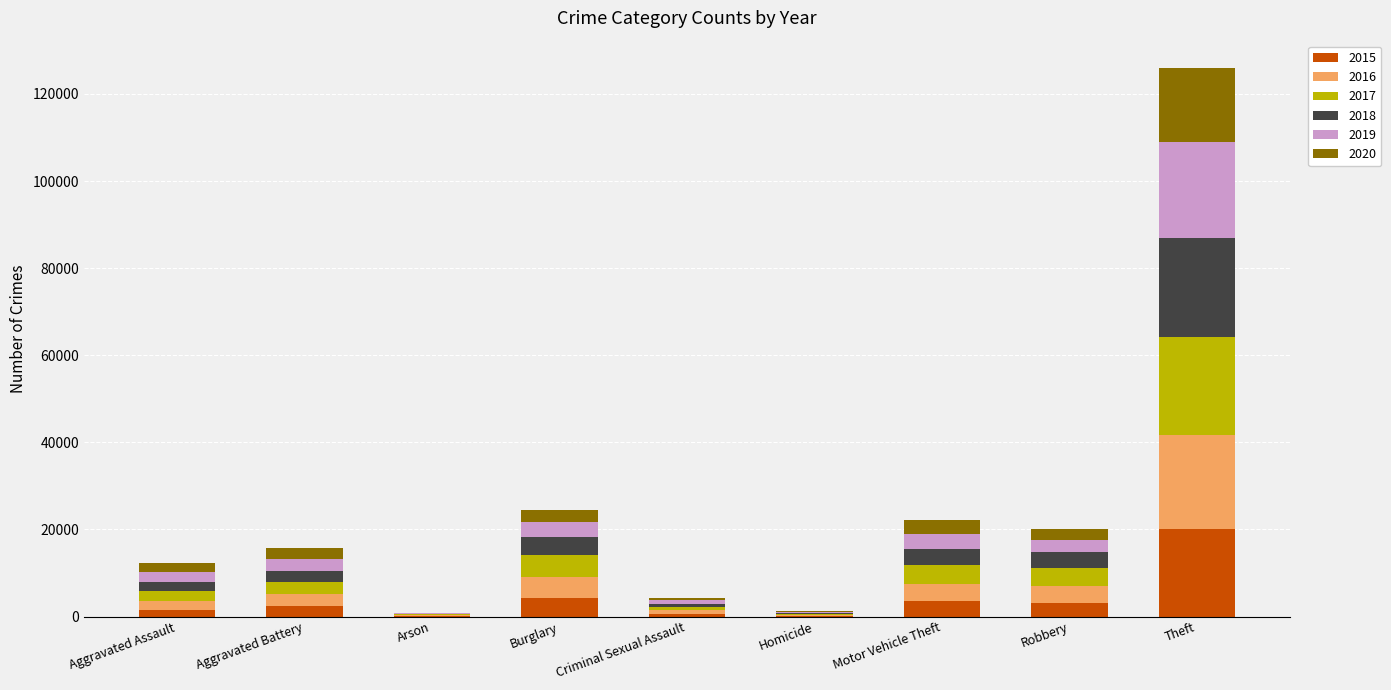

At which category is the sum across all series the highest?

Theft